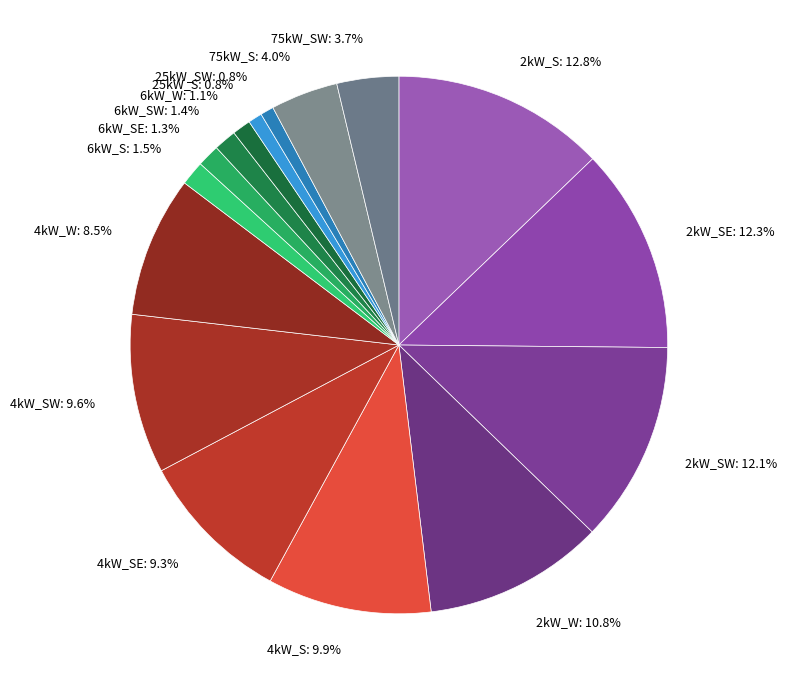

To the nearest percent, what is the combined percentage of 6kW_S and 25kW_SW?

2%